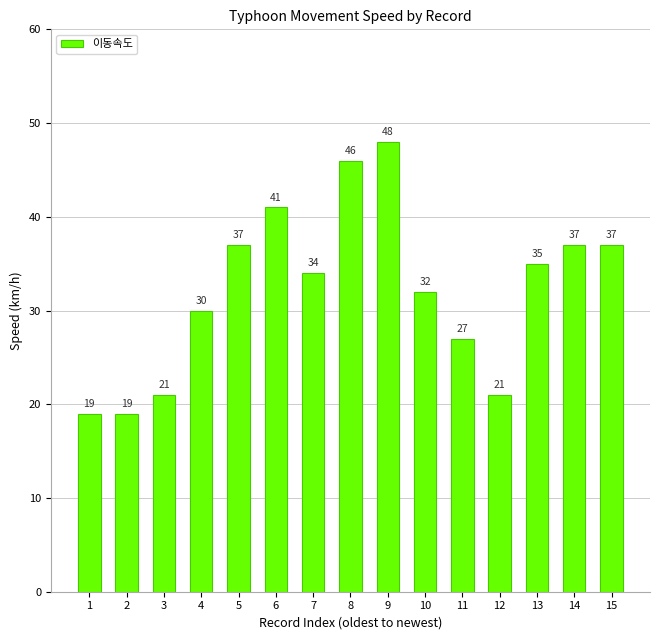

True or false: the data shows 46 at 8.

True